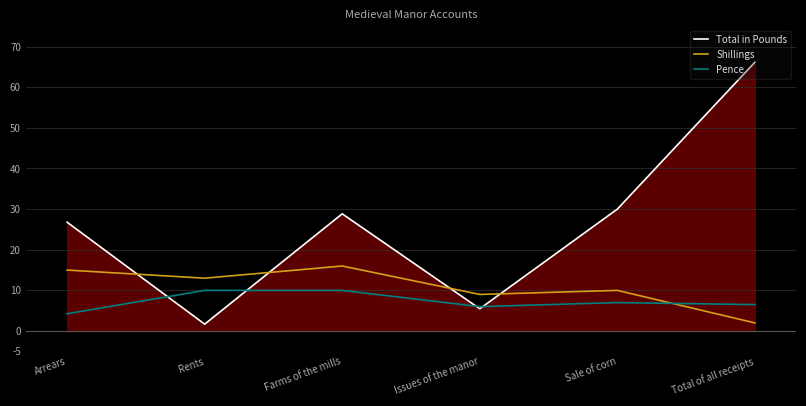

Is it true that Total in Pounds equals 1.0 at Rents?

False